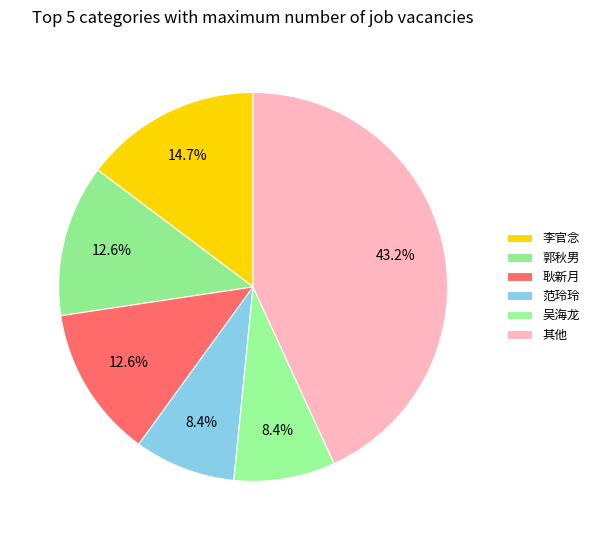

To the nearest percent, what is the combined percentage of 郭秋男 and 范玲玲?

21%